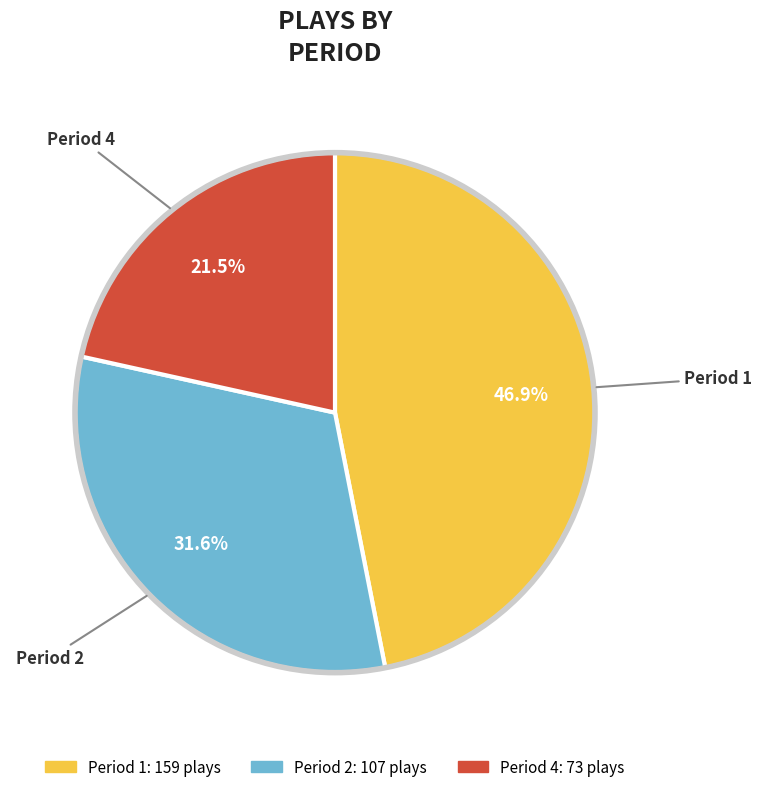

Is there any slice that represents more than half of the pie?

No